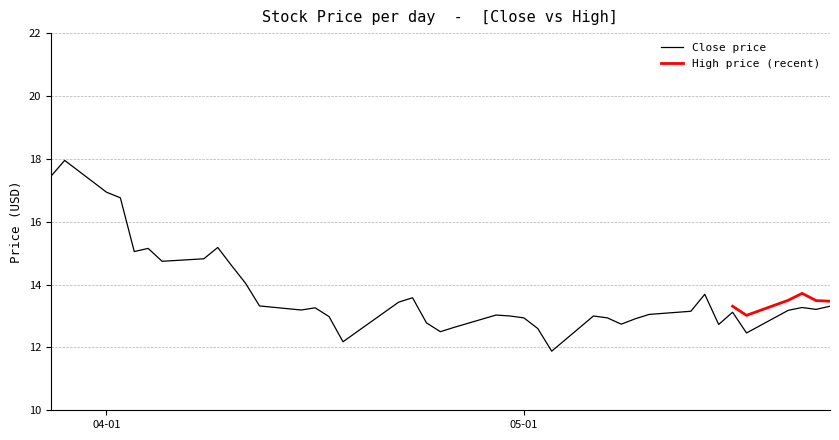

How many values are below 13?

13